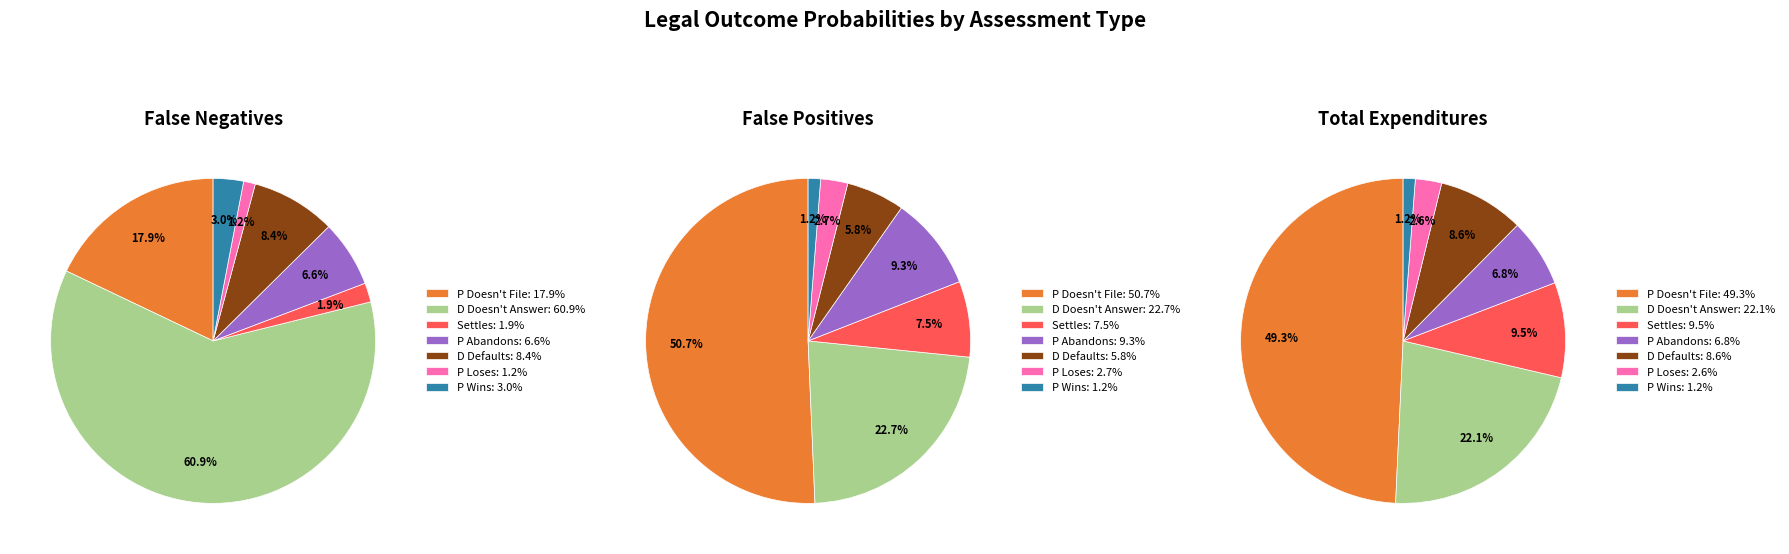

Which slice is the largest?

D Doesn't Answer